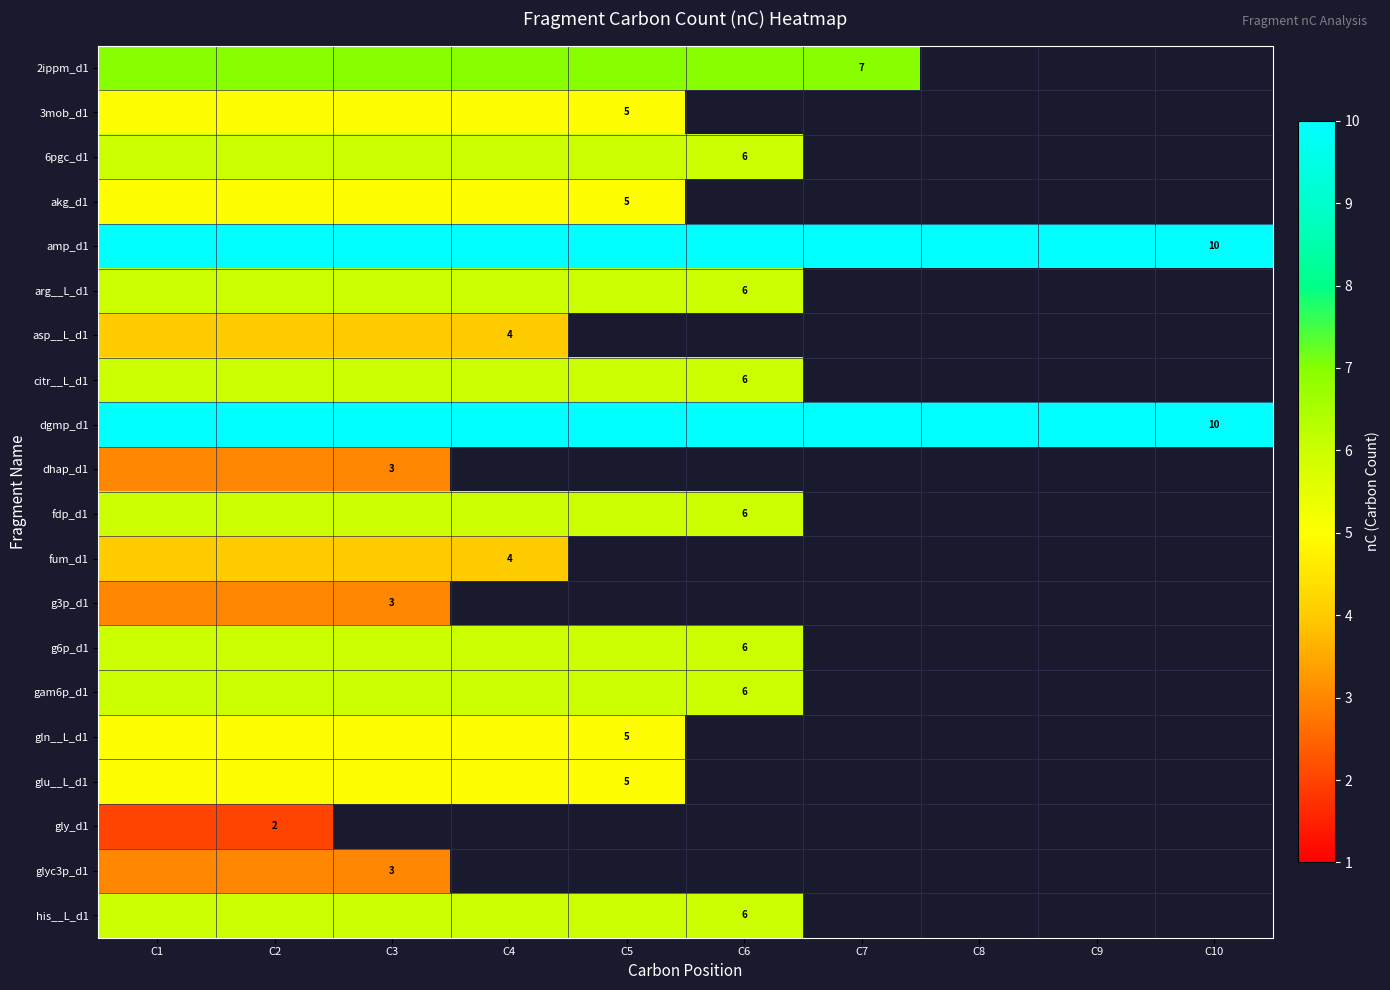

What is the difference between the highest and lowest values at C5?

5.0